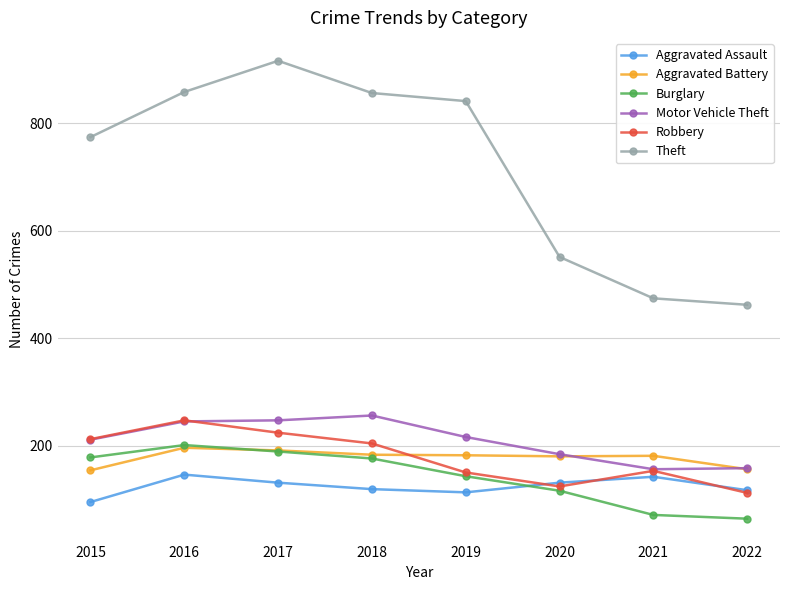

What is the spread (max minus min) of values at 2015?

679